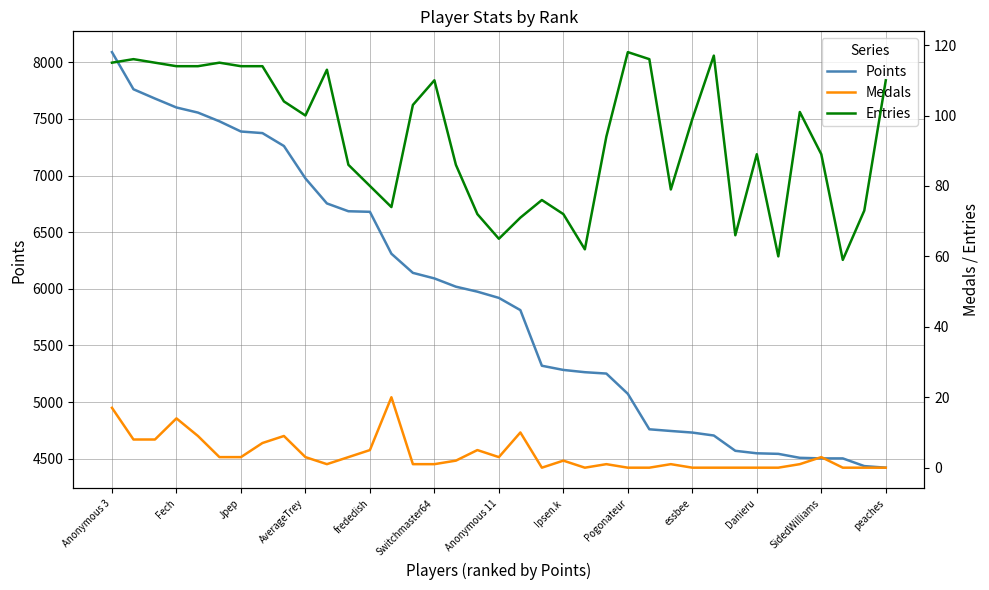

At how many categories does at least one series exceed 2637?

37